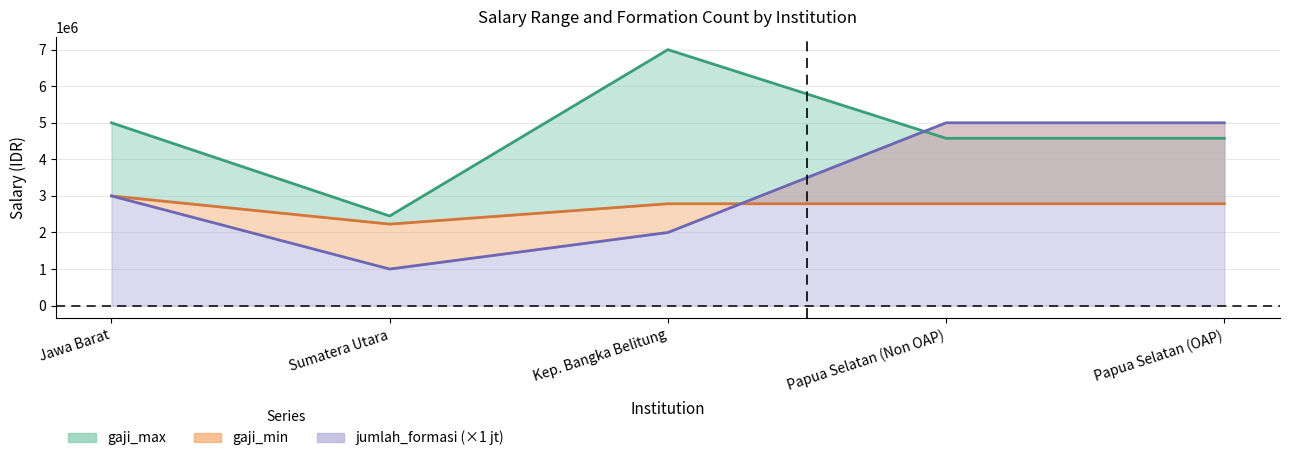

How many interior local valleys does the gaji_max series have?

1